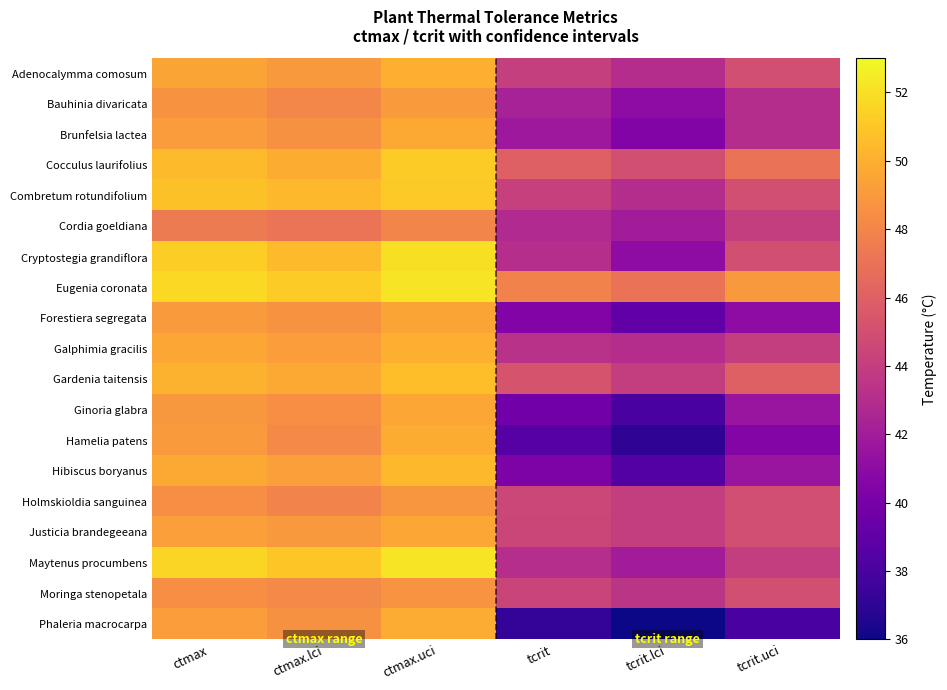

Between ctmax.lci and tcrit, which series saw the biggest shift?

Phaleria macrocarpa